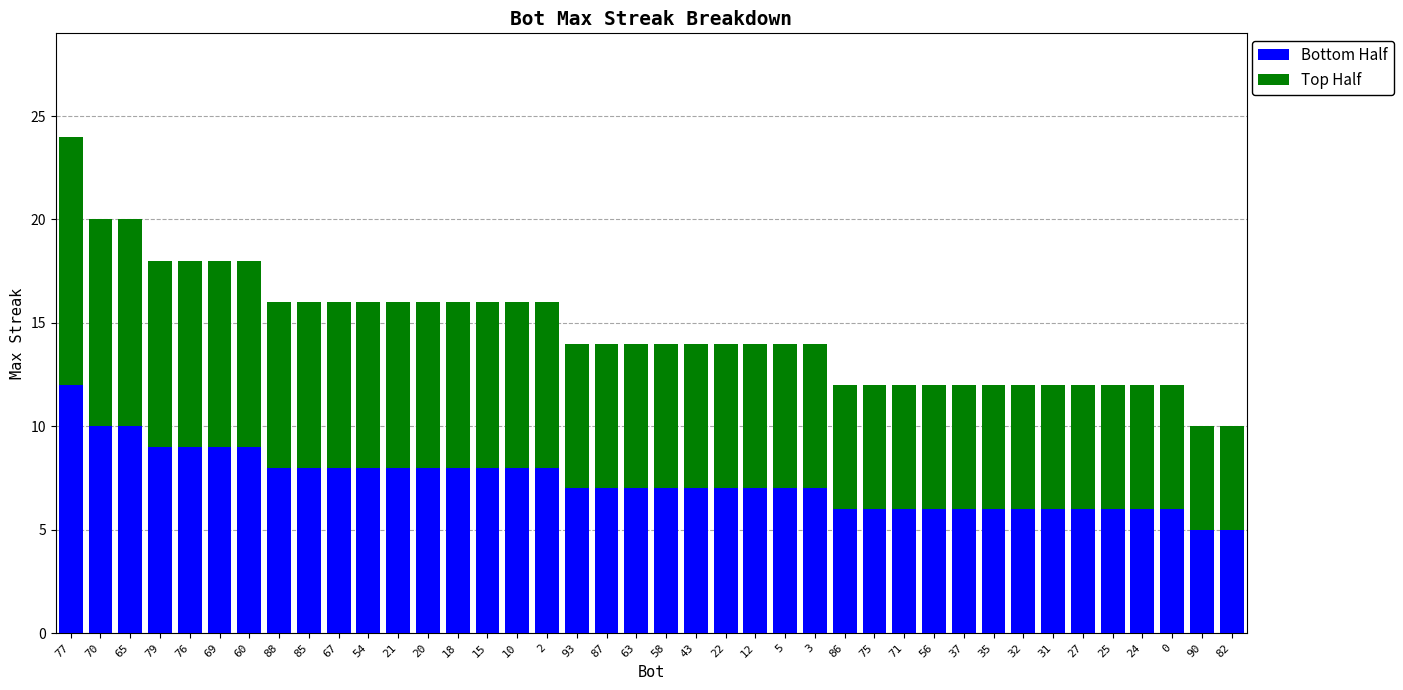

The Bottom Half series shows 7 at 58. True or false?

True